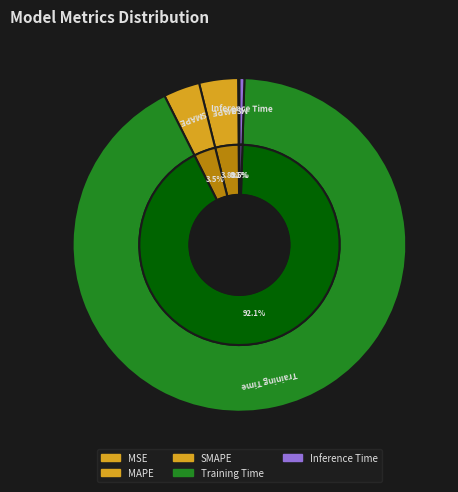

To the nearest percent, what is the combined percentage of SMAPE and Inference Time?

4%